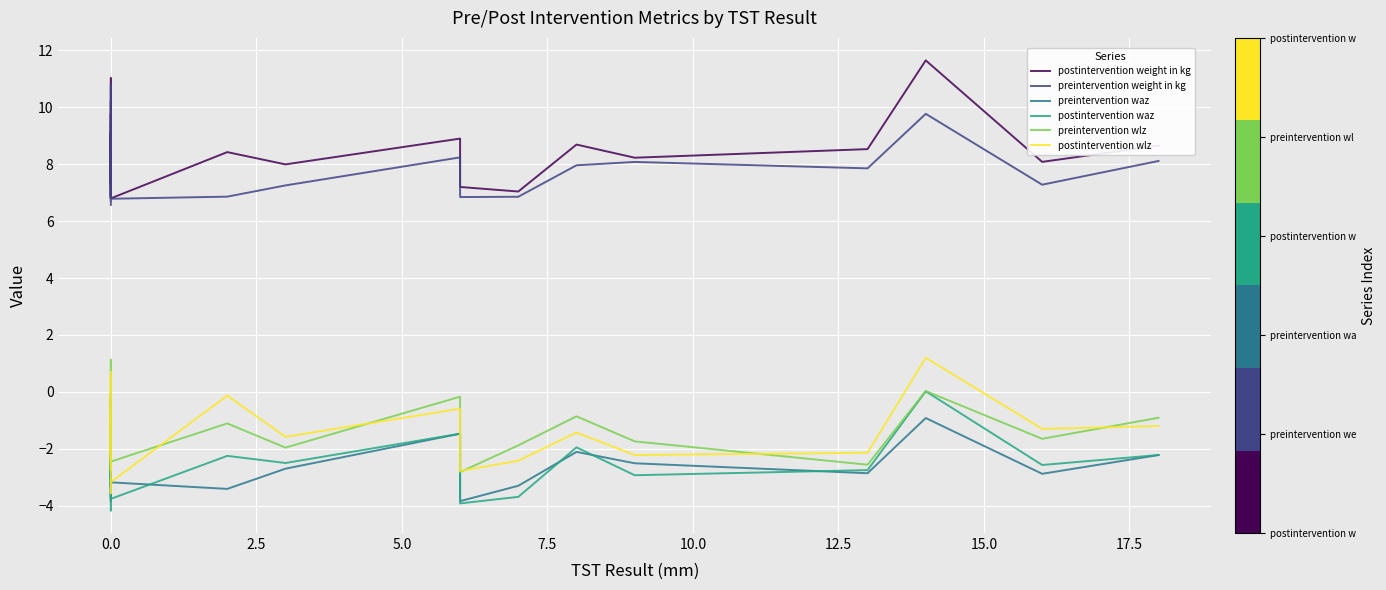

What is the total value across all series at 0.0?

8.0